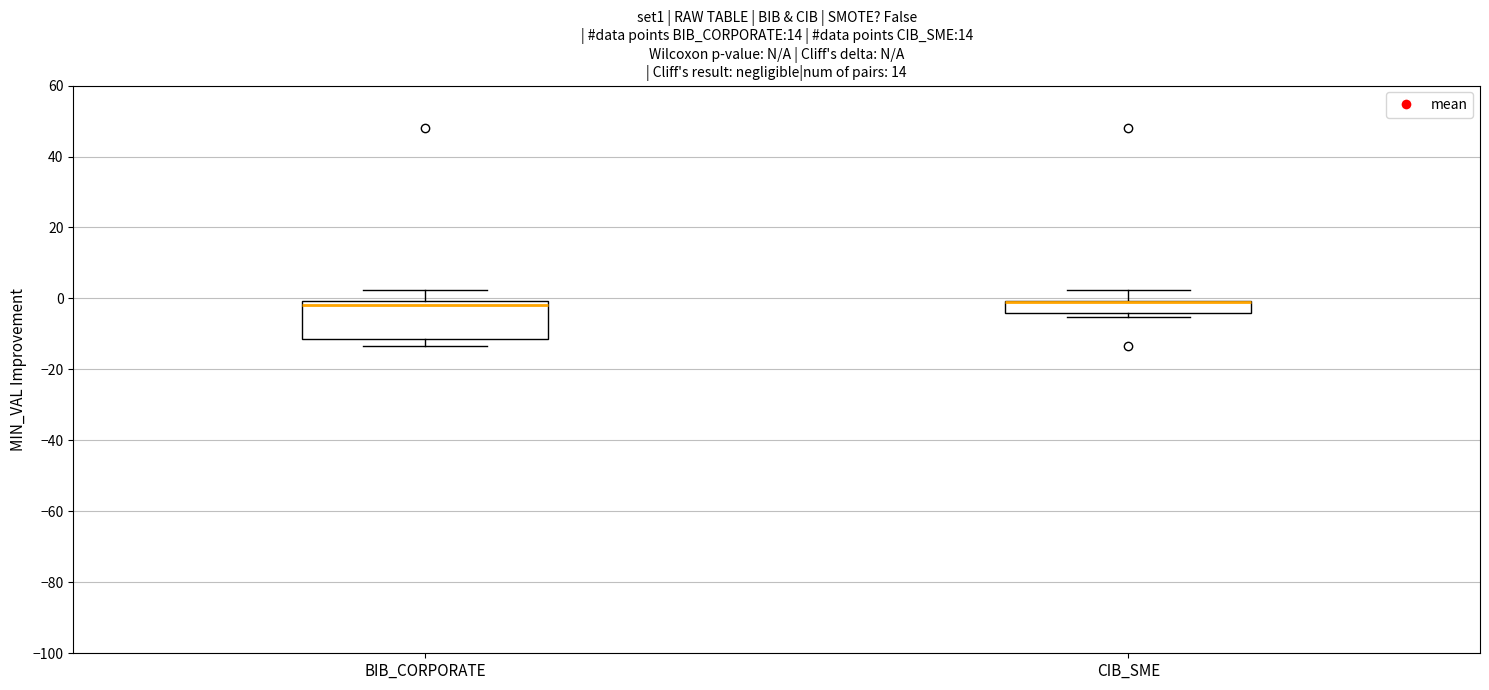

Comparing the boxes themselves (not the whiskers), which one is the tallest?

BIB_CORPORATE